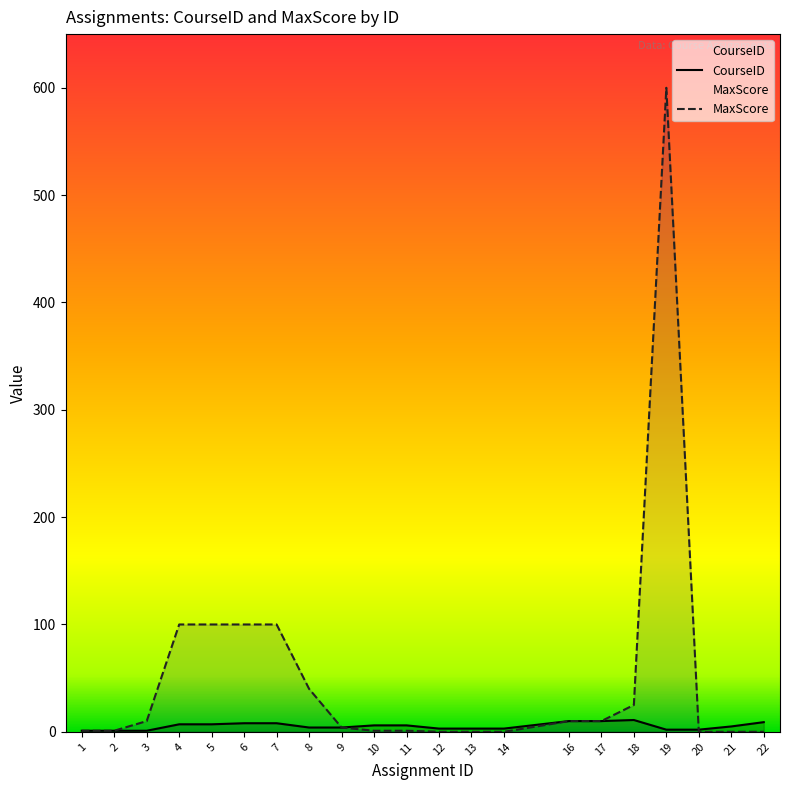

What is the value of the CourseID point at the 12th from the left?

3